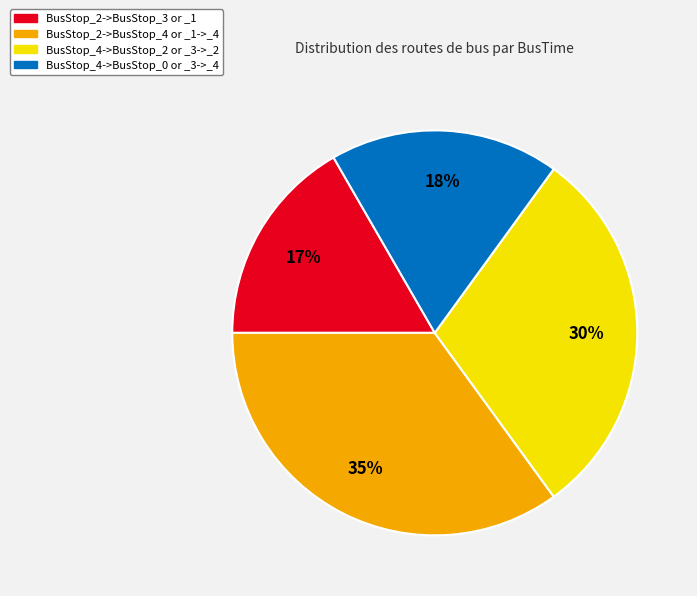

How many slices are in this pie chart?

4